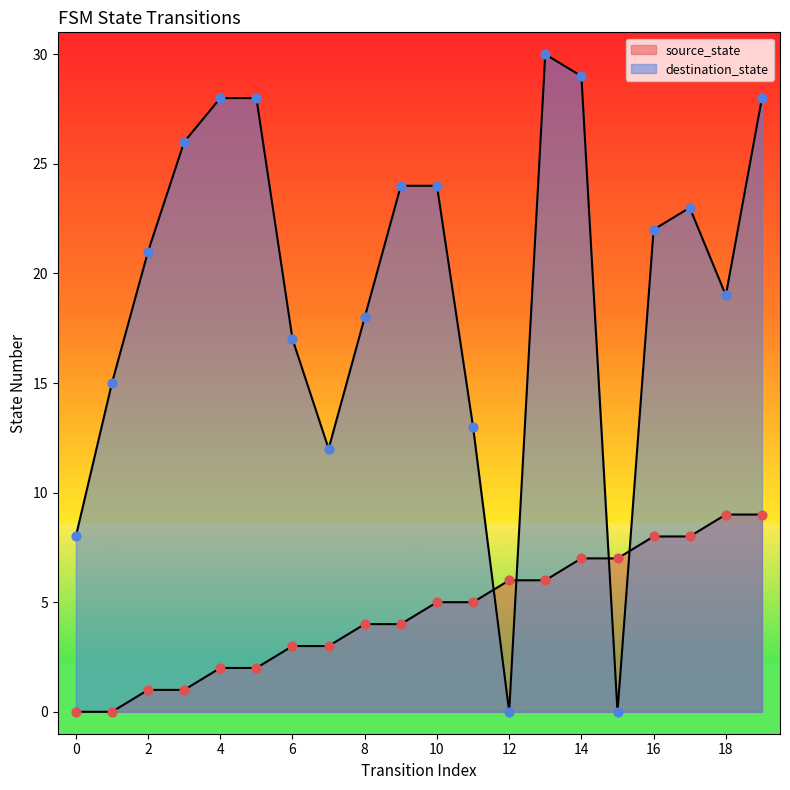

What is the total value across all series at 6?

20